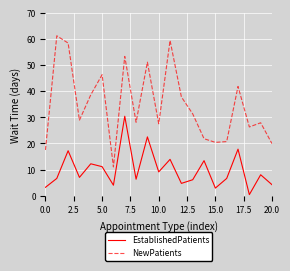

Which series has the widest spread of values?

NewPatients